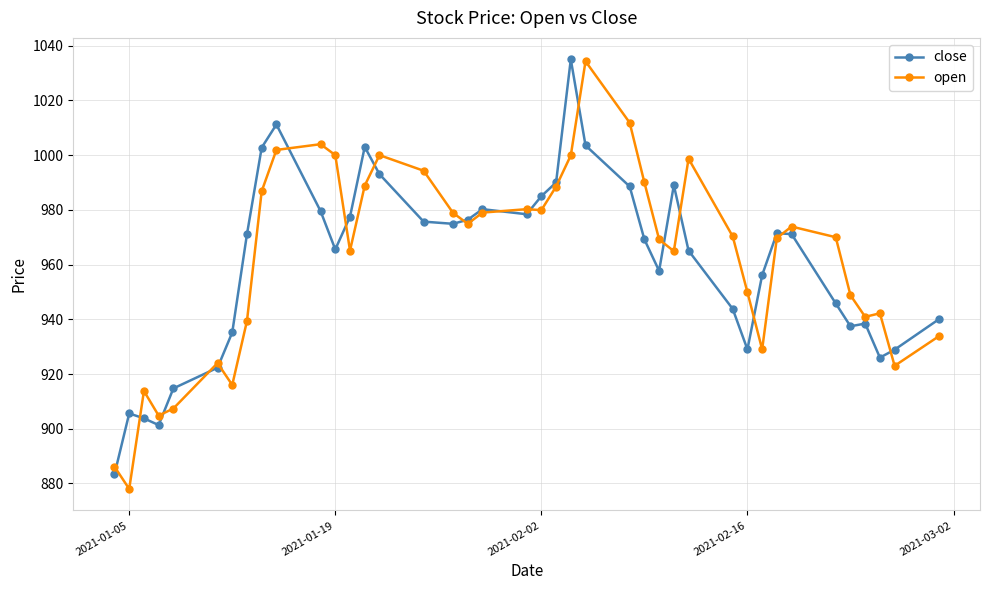

Which series has the widest spread of values?

open